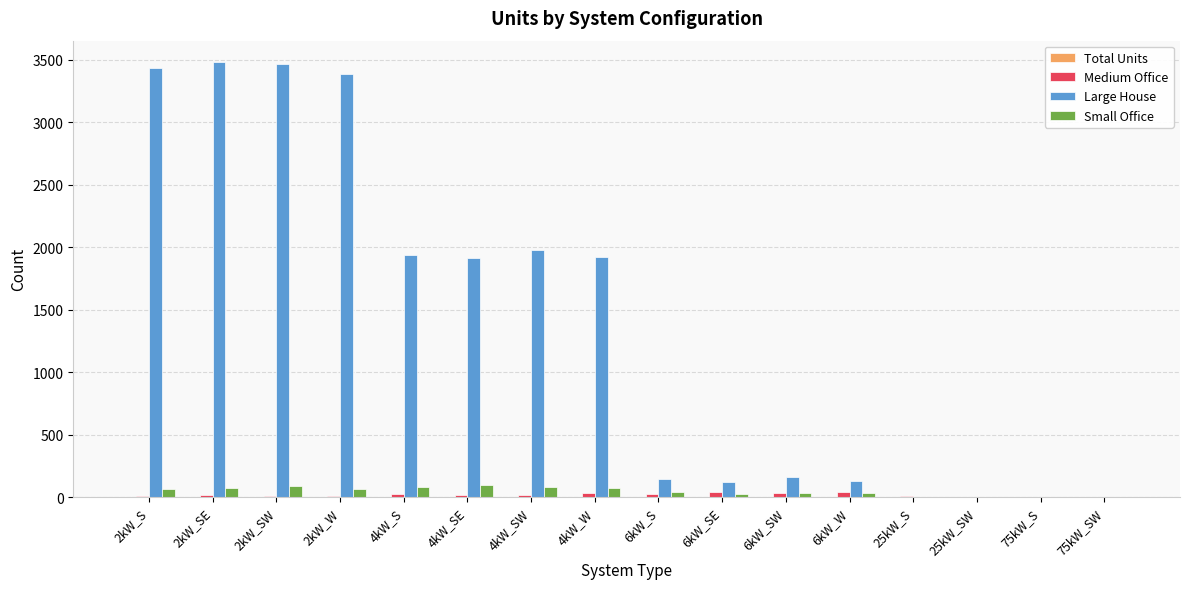

How many categories are shown in the chart?

16